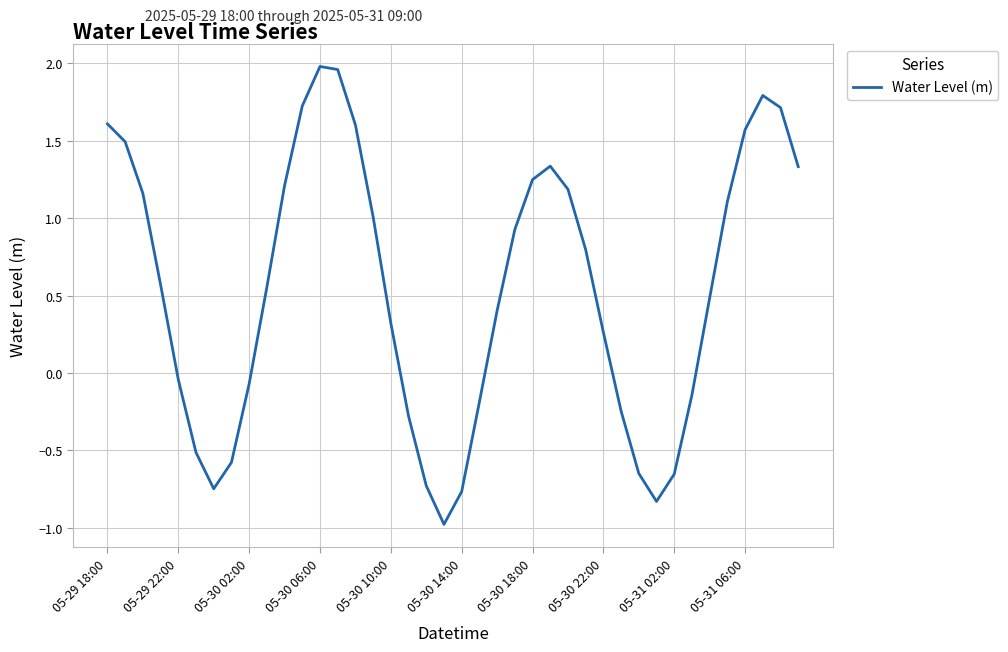

How many interior local peaks (higher than both neighbors) does the data have?

3